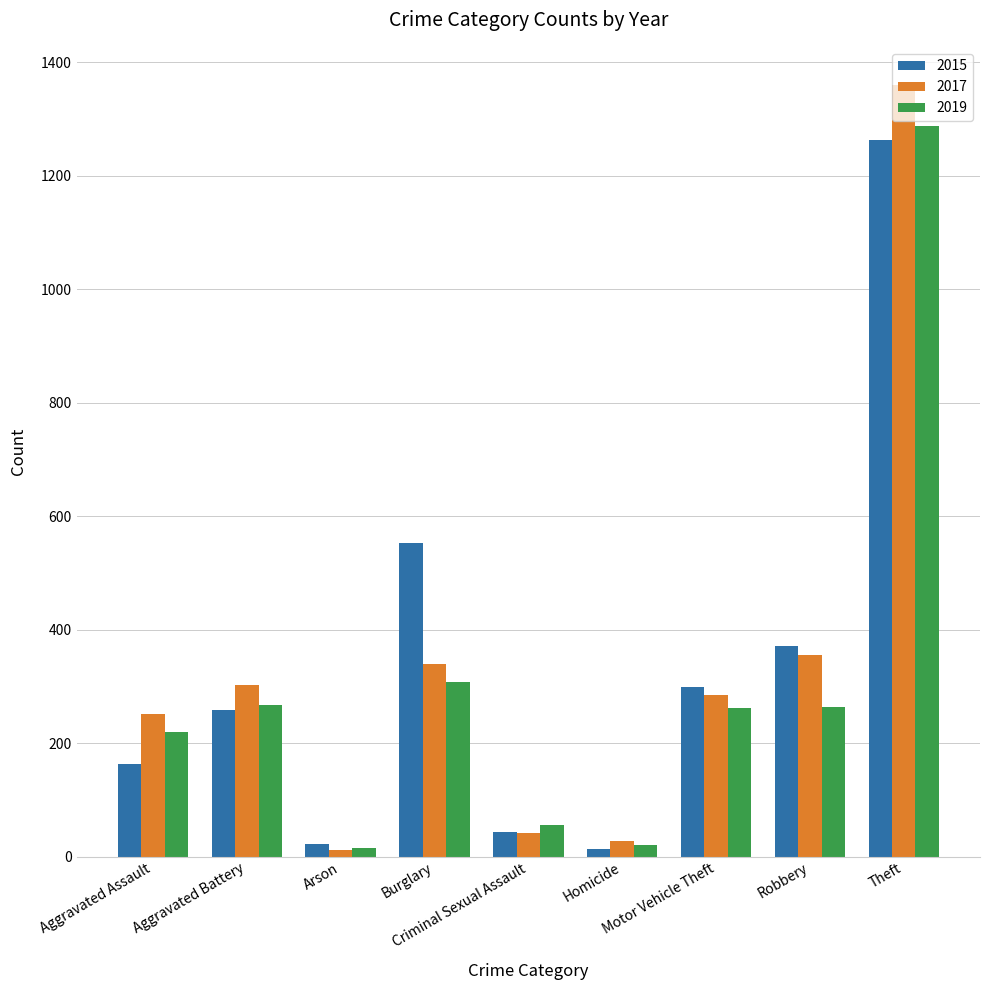

What is the minimum value shown in the chart?

12